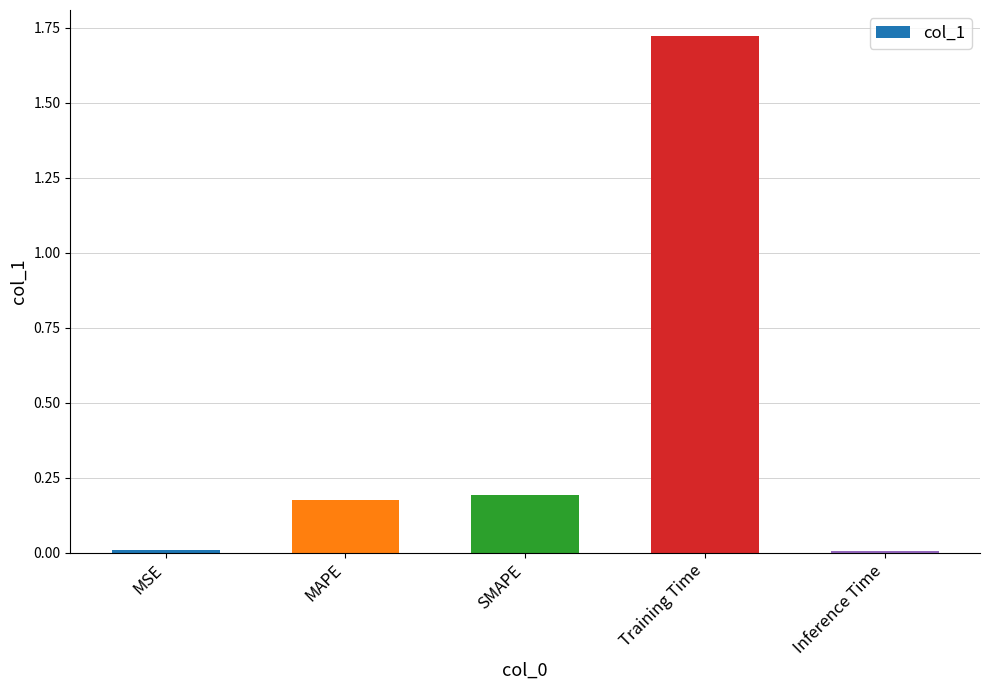

Which label corresponds to the largest value in the chart?

Training Time